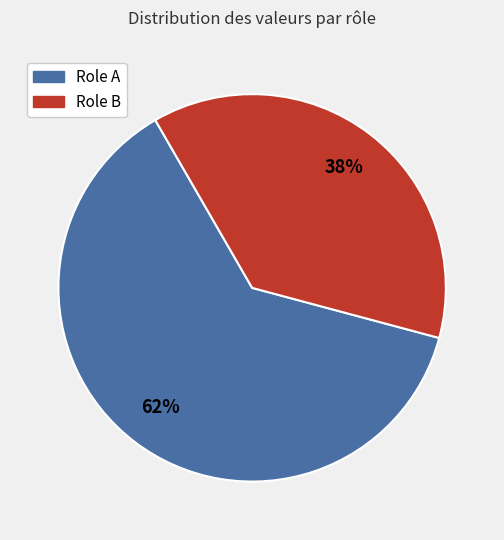

To the nearest percent, what is the average slice percentage?

50%